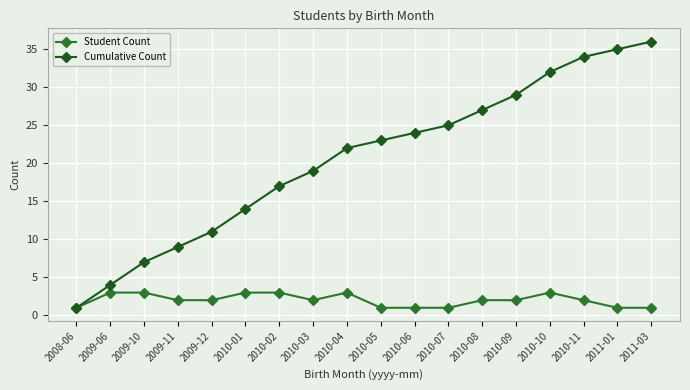

True or false: Cumulative Count has more than 2 points higher than both neighbors.

False